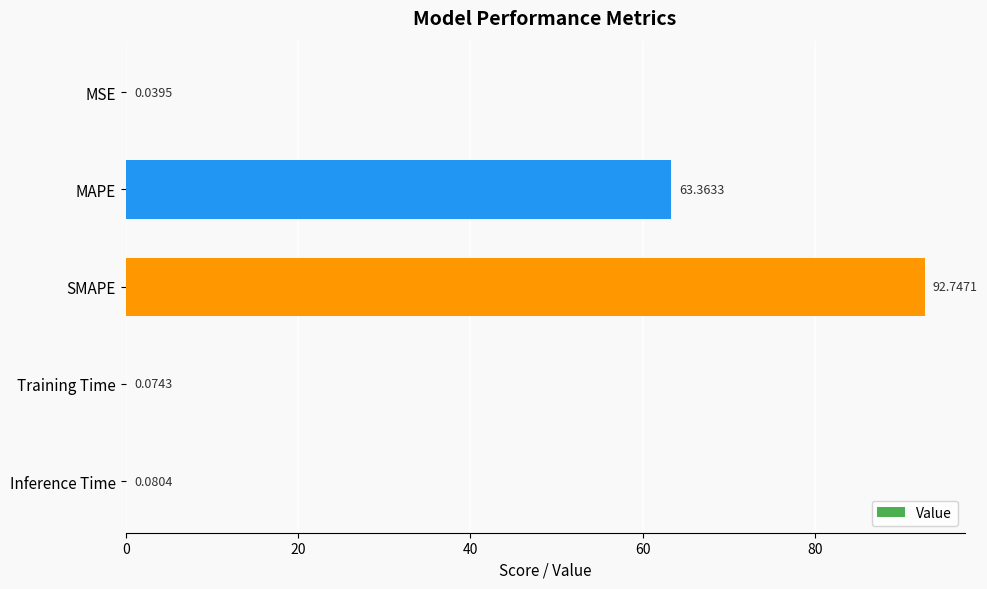

What is the sum of the values at Inference Time and MAPE?

63.4